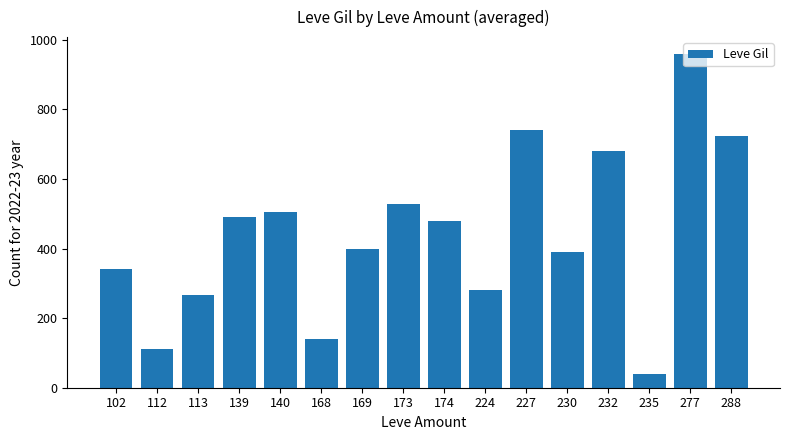

At which label is the value closest to 500?

140